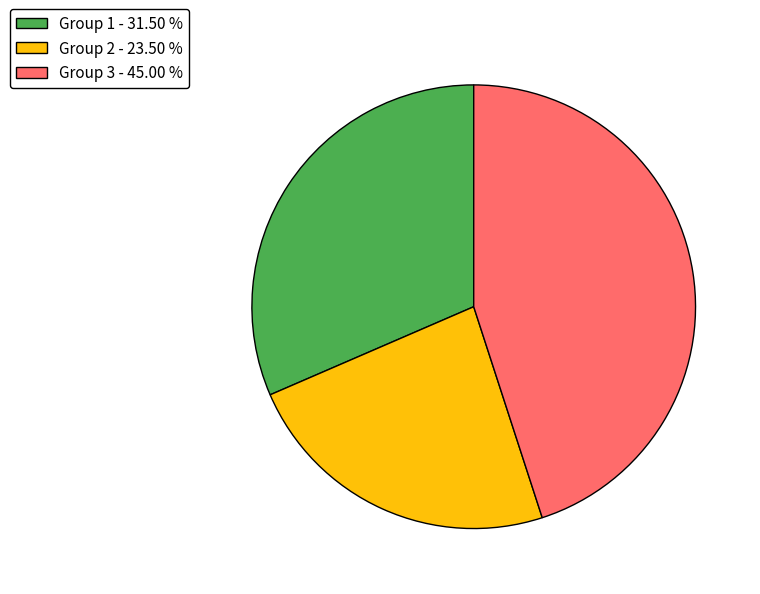

How many segments does this pie chart have?

3